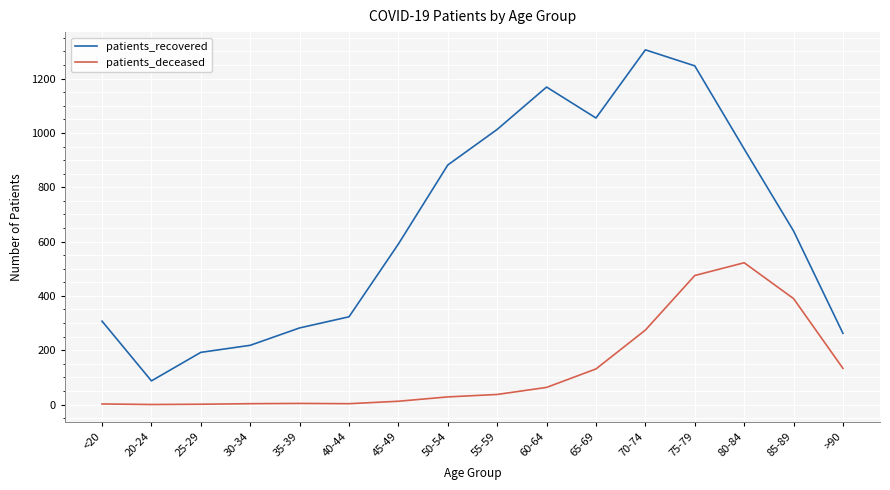

What position from the right is 80-84?

3